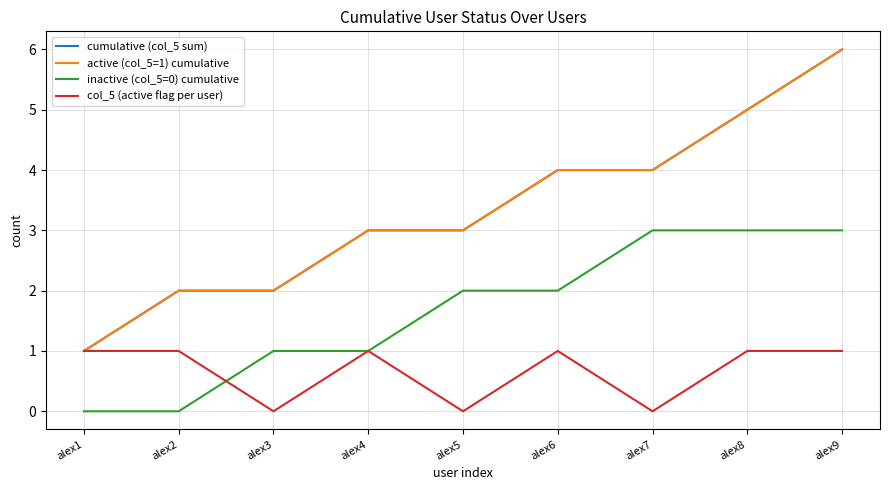

Is this an area chart (filled region under the line)?

No